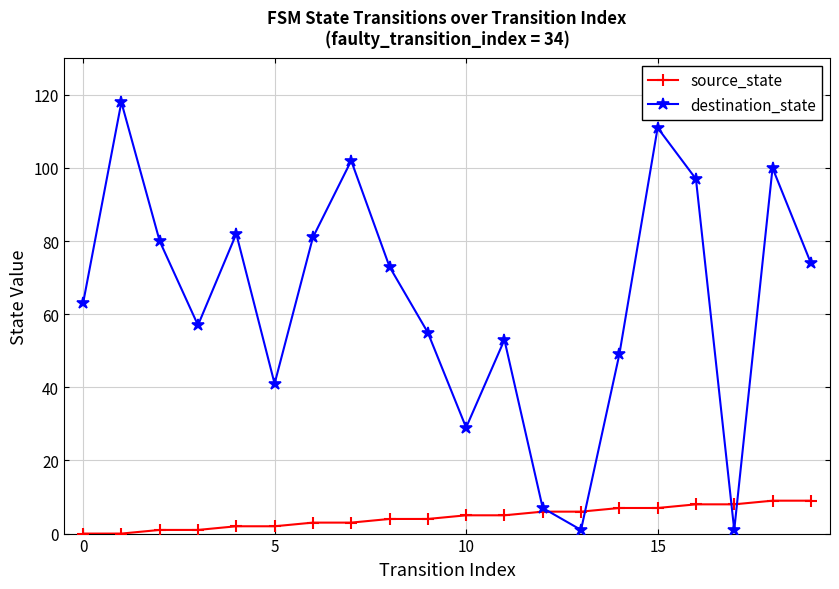

Count the number of data series in this chart.

2